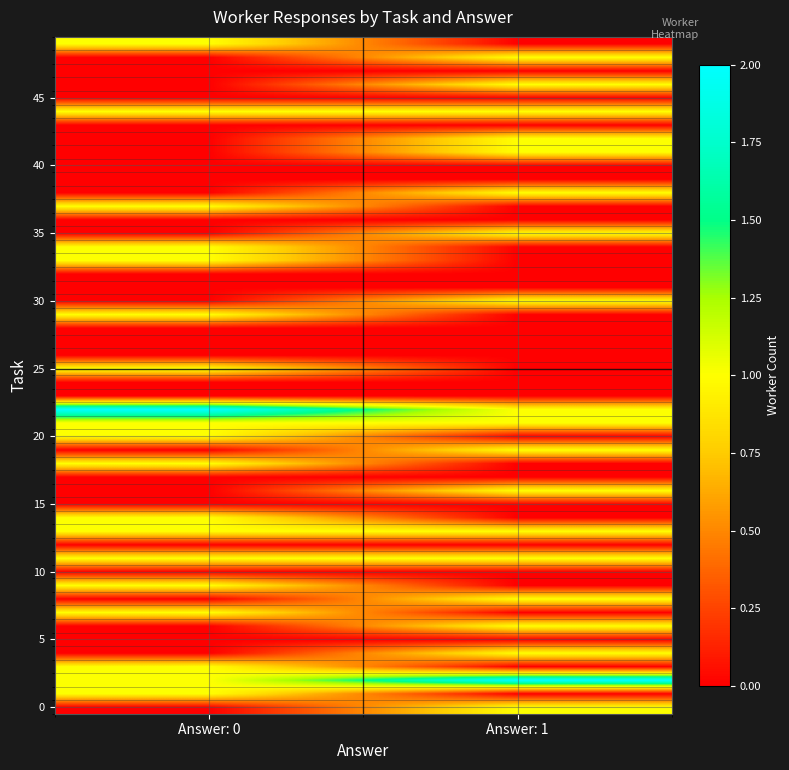

Reading left to right, extract all data points from this chart.

r0: 1	2	1
r1: 1	11	1
r2: 1	18	0
r3: 1	21	0
r4: 1	22	1
r5: 1	30	1
r6: 1	33	0
r7: 1	34	0
r8: 1	37	0
r9: 1	42	1
r10: 1	44	1
r11: 1	46	1
r12: 1	48	1
r13: 1	49	0
r14: 2	1	0
r15: 2	2	1
r16: 2	3	0
r17: 2	4	1
r18: 2	6	1
r19: 2	9	0
r20: 2	13	0
r21: 2	14	0
r22: 2	22	0
r23: 2	25	0
r24: 2	29	0
r25: 2	35	1
r26: 2	38	1
r27: 2	41	1
r28: 2	44	0
r29: 5	0	1
r30: 5	2	0
r31: 5	7	0
r32: 5	8	1
r33: 5	11	0
r34: 5	13	1
r35: 5	16	1
r36: 5	19	1
r37: 5	20	0
r38: 5	21	1
r39: 5	22	0